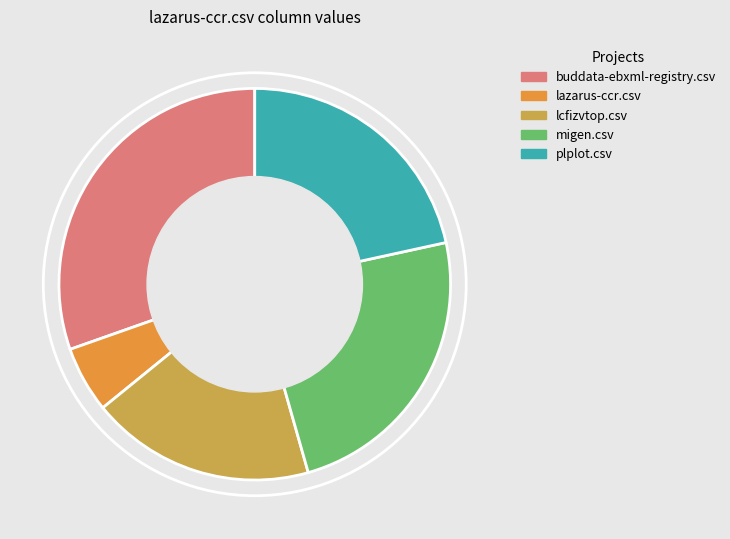

Does any single category account for the majority?

No